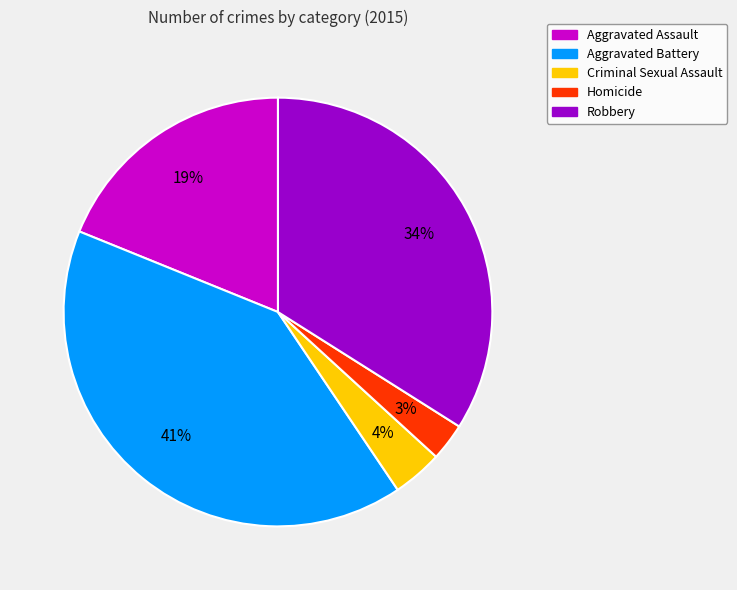

Which slice is the smallest?

Homicide